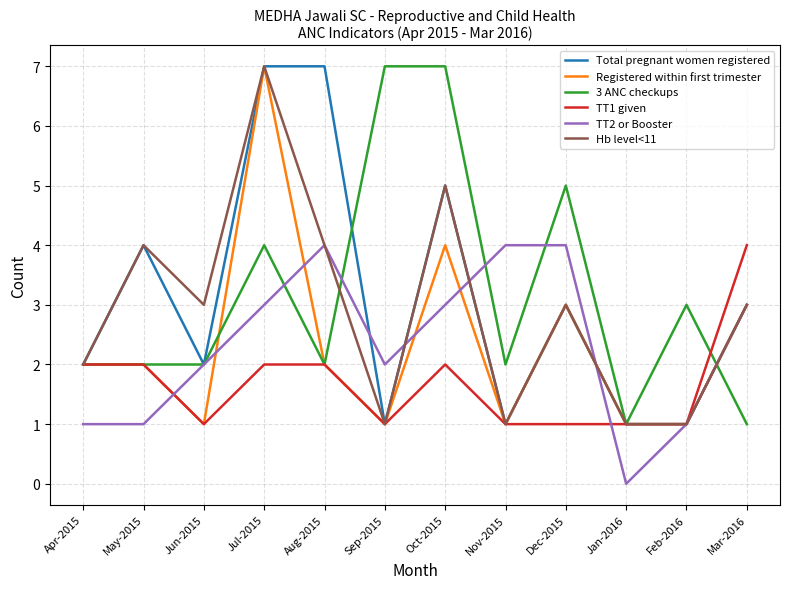

Reading left to right, what are all the values shown in this chart?

Total pregnant women registered: Apr-2015=2	May-2015=4	Jun-2015=2	Jul-2015=7	Aug-2015=7	Sep-2015=1	Oct-2015=5	Nov-2015=1	Dec-2015=3	Jan-2016=1	Feb-2016=1	Mar-2016=3
Registered within first trimester: Apr-2015=2	May-2015=2	Jun-2015=1	Jul-2015=7	Aug-2015=2	Sep-2015=1	Oct-2015=4	Nov-2015=1	Dec-2015=3	Jan-2016=1	Feb-2016=1	Mar-2016=3
3 ANC checkups: Apr-2015=2	May-2015=2	Jun-2015=2	Jul-2015=4	Aug-2015=2	Sep-2015=7	Oct-2015=7	Nov-2015=2	Dec-2015=5	Jan-2016=1	Feb-2016=3	Mar-2016=1
TT1 given: Apr-2015=2	May-2015=2	Jun-2015=1	Jul-2015=2	Aug-2015=2	Sep-2015=1	Oct-2015=2	Nov-2015=1	Dec-2015=1	Jan-2016=1	Feb-2016=1	Mar-2016=4
TT2 or Booster: Apr-2015=1	May-2015=1	Jun-2015=2	Jul-2015=3	Aug-2015=4	Sep-2015=2	Oct-2015=3	Nov-2015=4	Dec-2015=4	Jan-2016=0	Feb-2016=1	Mar-2016=3
Hb level<11: Apr-2015=2	May-2015=4	Jun-2015=3	Jul-2015=7	Aug-2015=4	Sep-2015=1	Oct-2015=5	Nov-2015=1	Dec-2015=3	Jan-2016=1	Feb-2016=1	Mar-2016=3